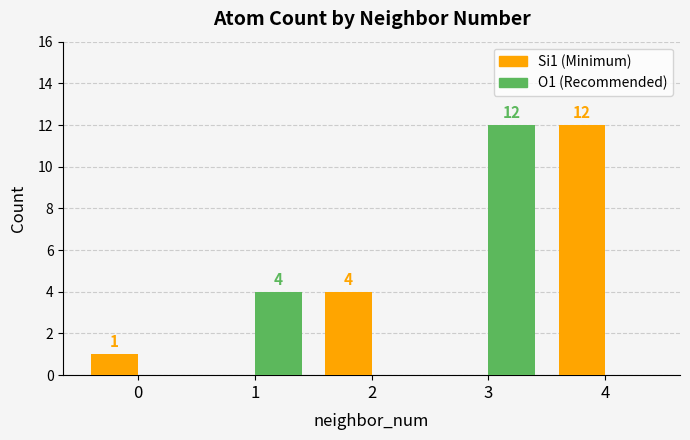

What is the total value across all series at 1?

4